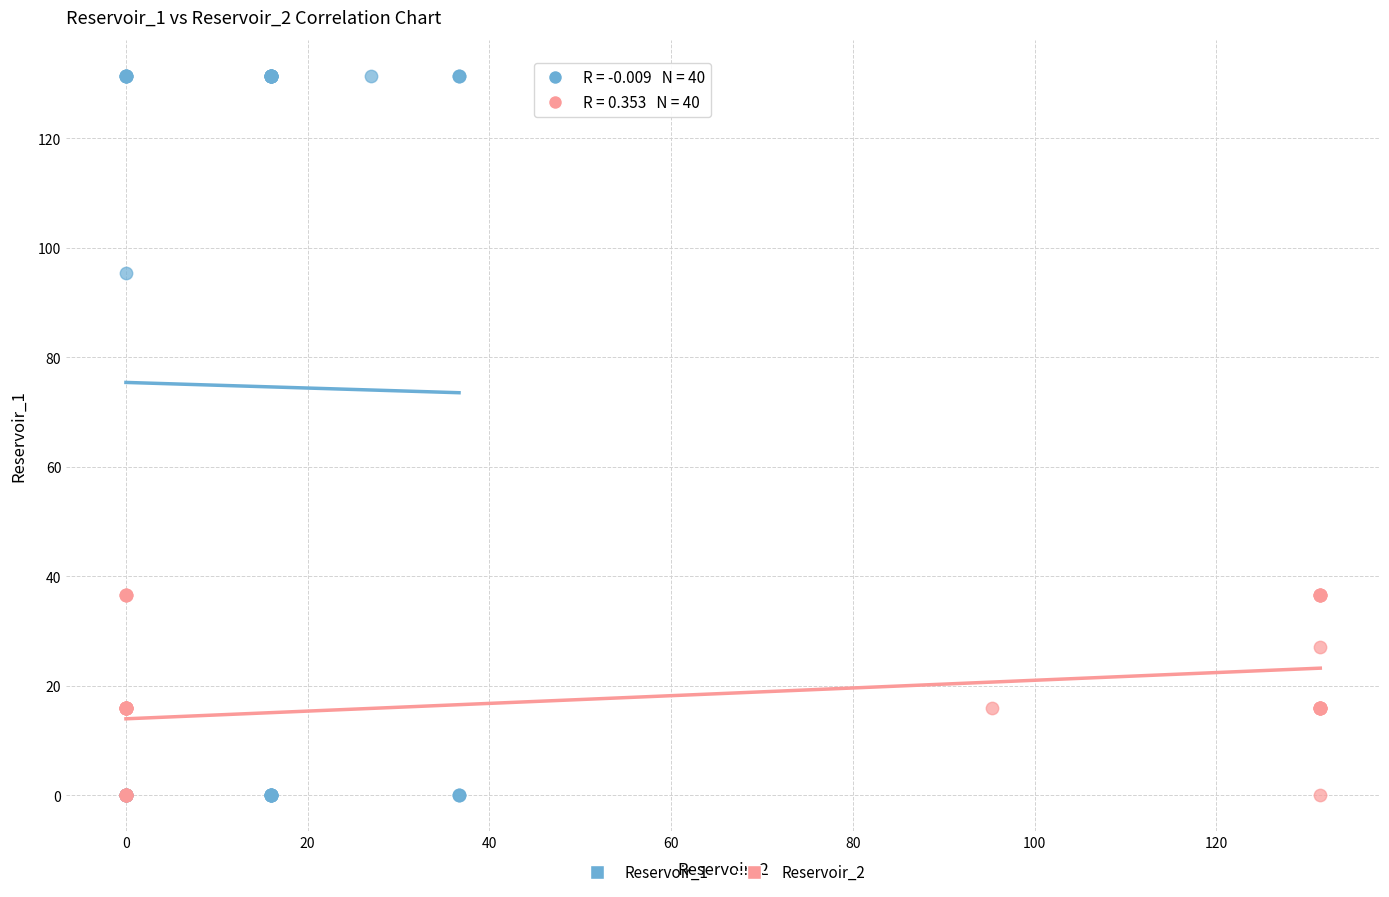

Which series has the widest spread of Y values?

Reservoir_1